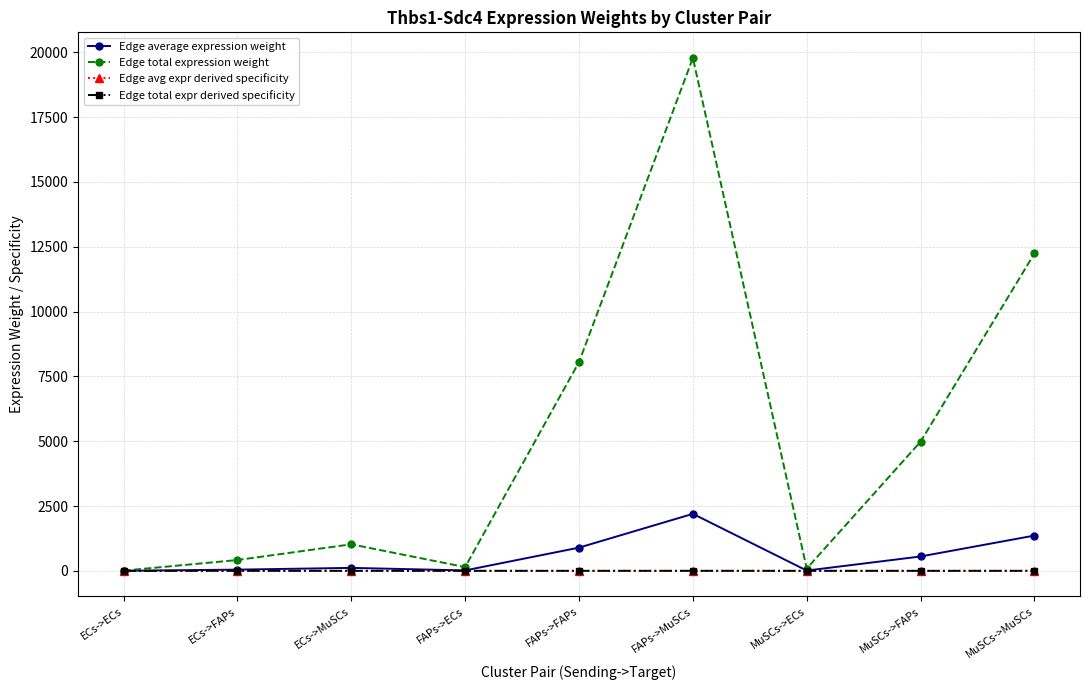

Where is the first local minimum for Edge total expr derived specificity?

FAPs->ECs